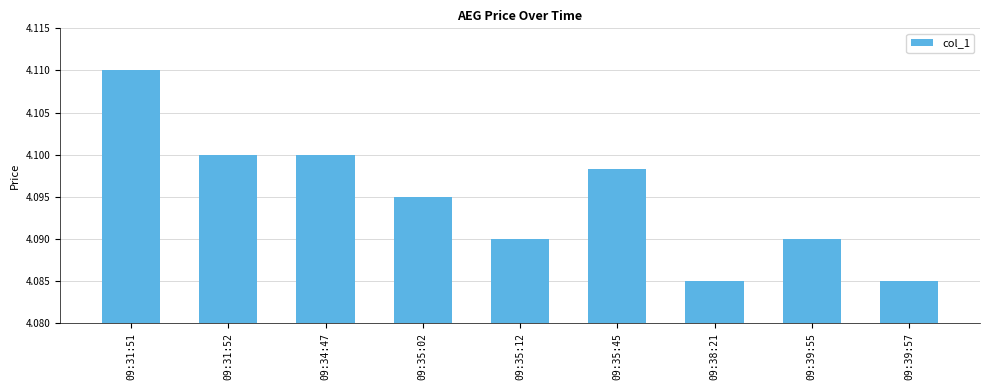

Does the chart contain stacked bars?

No